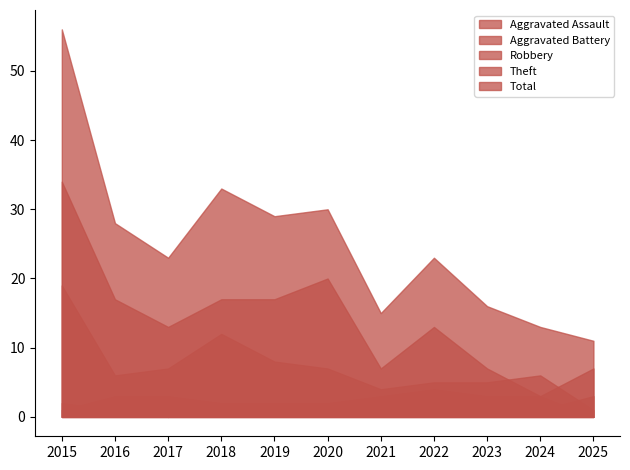

What is the value of the Total point at the 5th from the left?

29